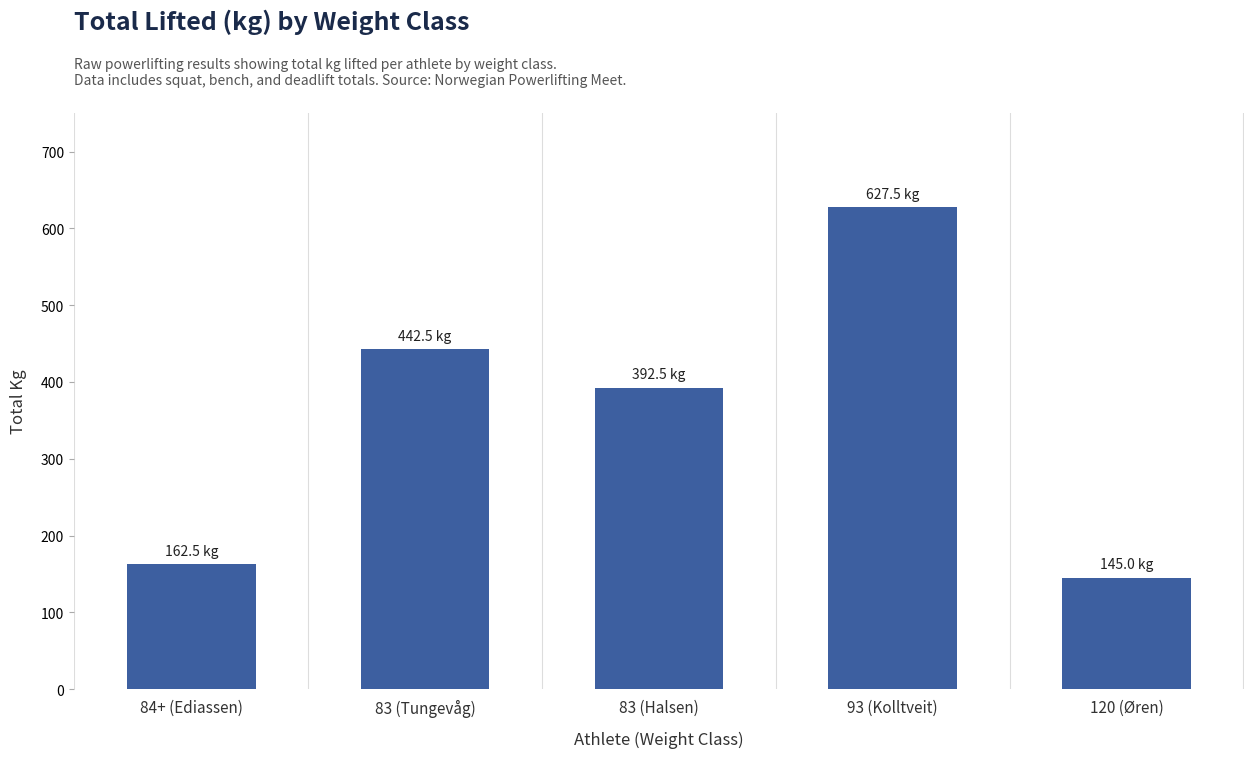

What is the label of the 2nd bar from the left?

83 (Tungevåg)